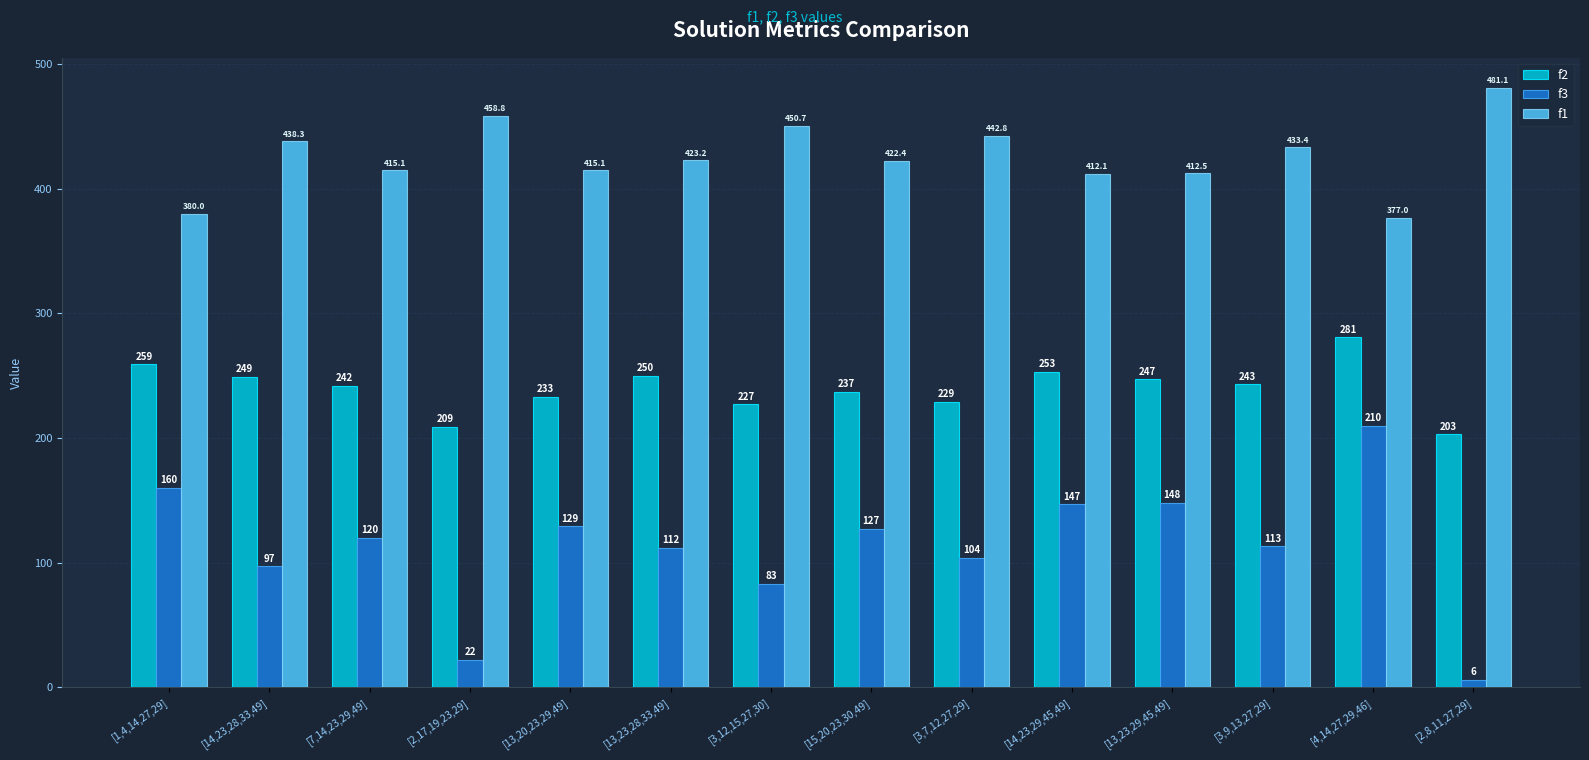

What is the average value of the f1 series?

425.9